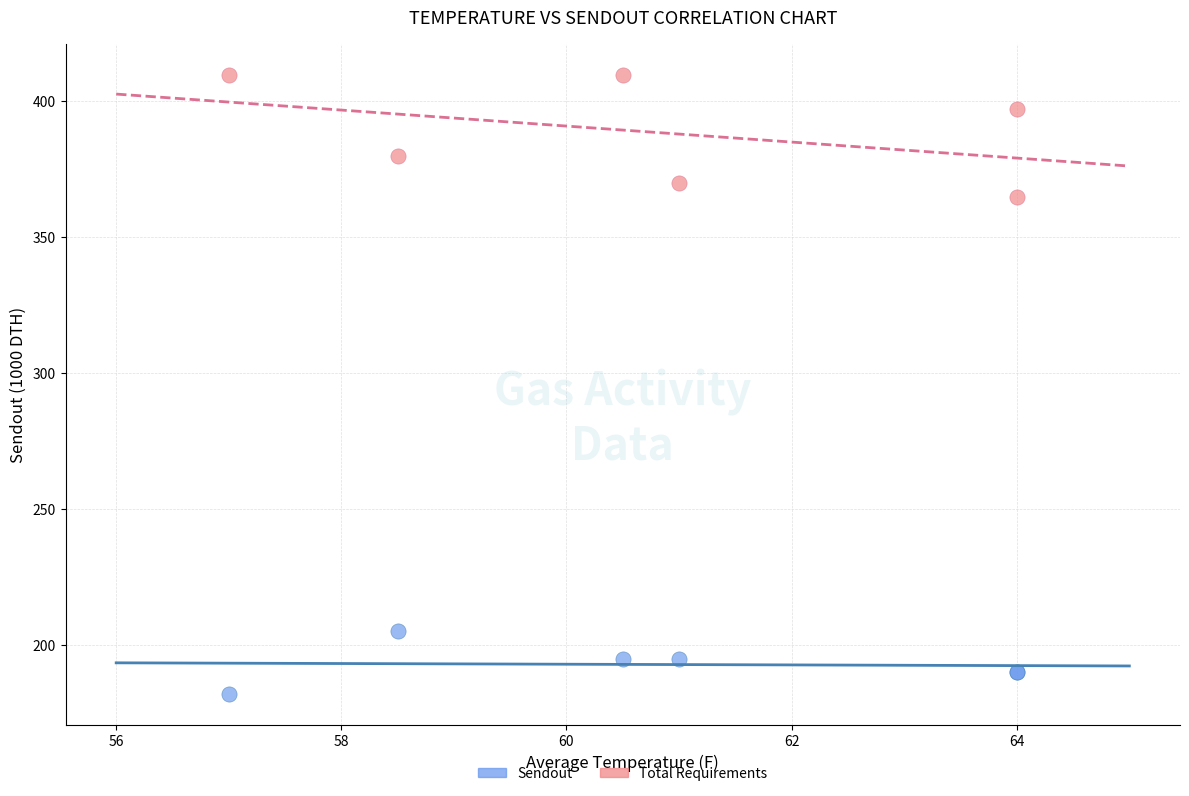

Which series contains the lowest Y value?

Sendout